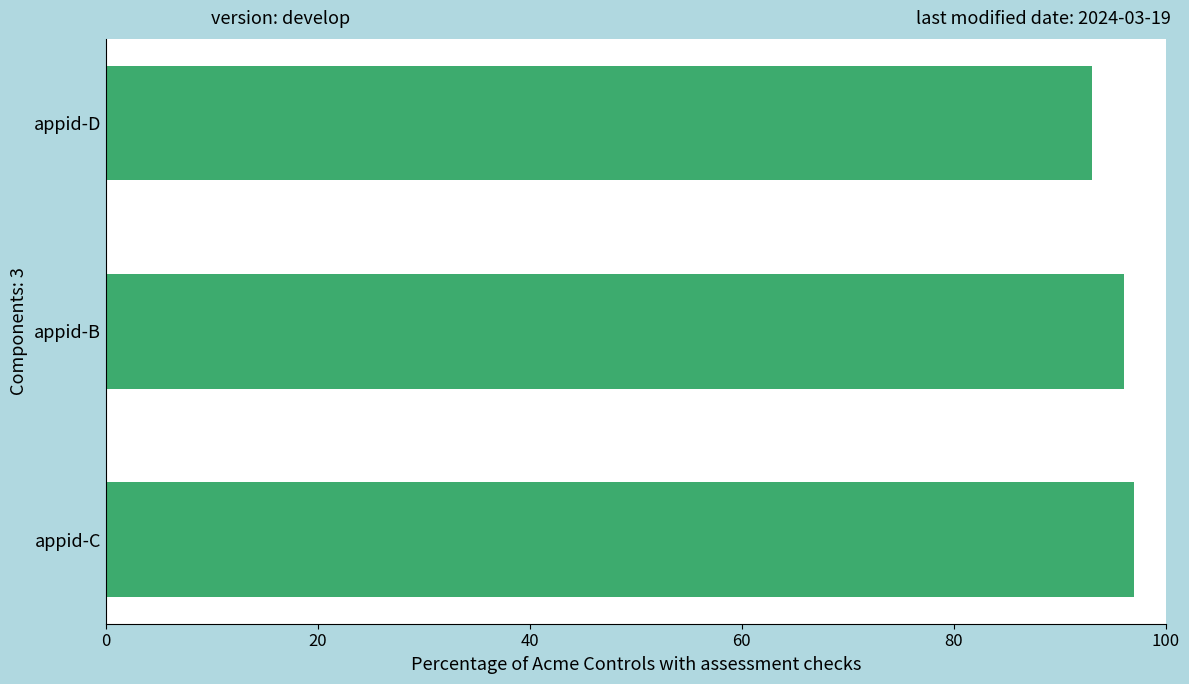

Rank the categories by value from highest to lowest.

appid-C, appid-B, appid-D